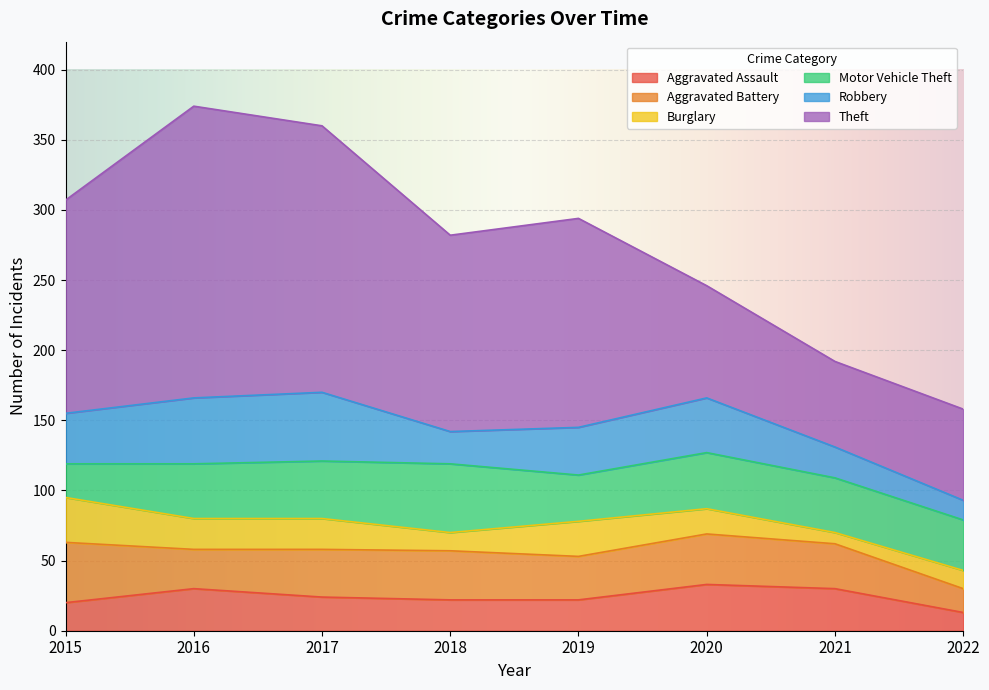

At which label does Motor Vehicle Theft first exceed 39?

2017